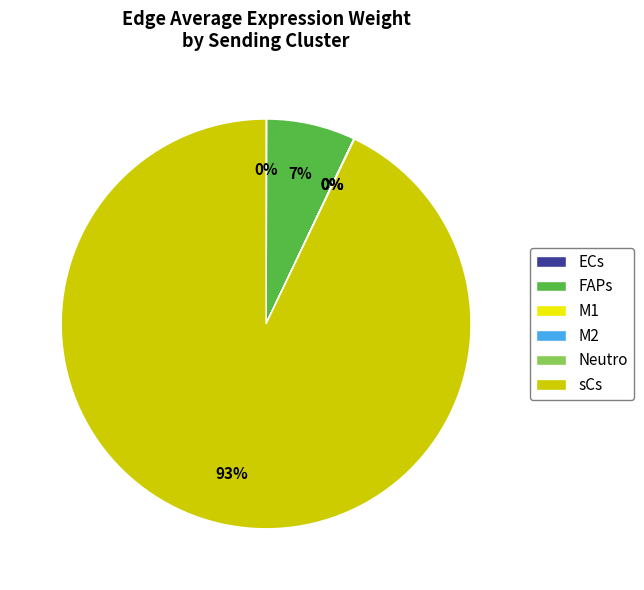

Is sCs the majority of the pie?

Yes